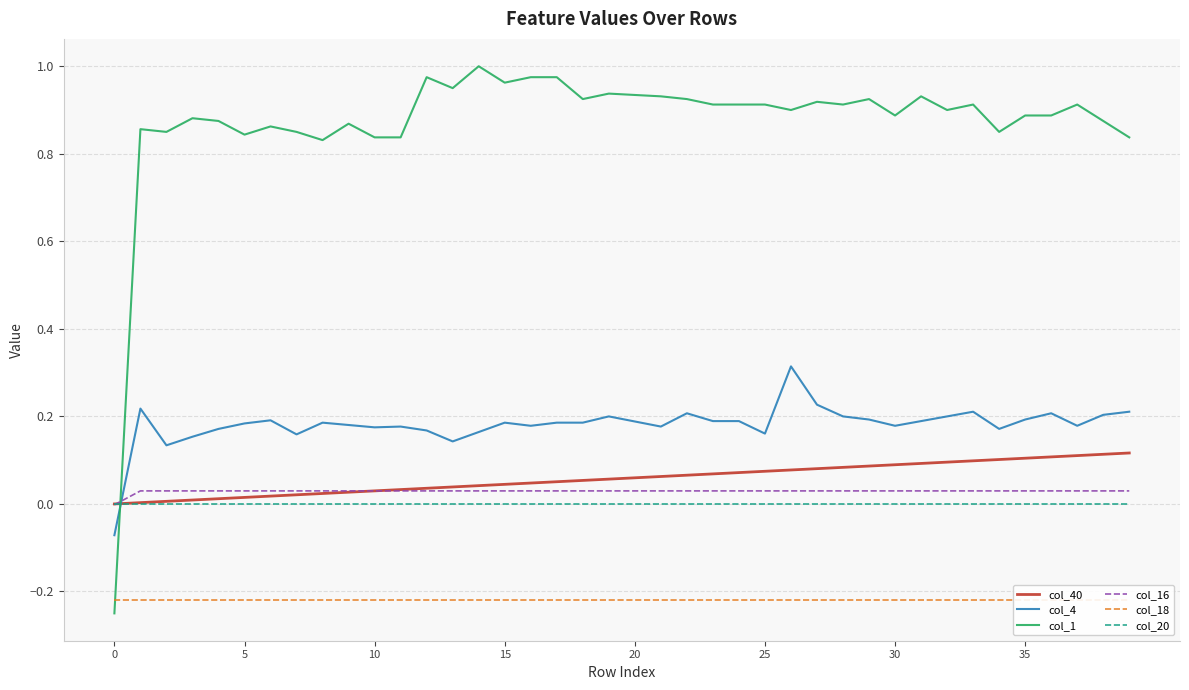

What is the label of the 9th point from the right?

31